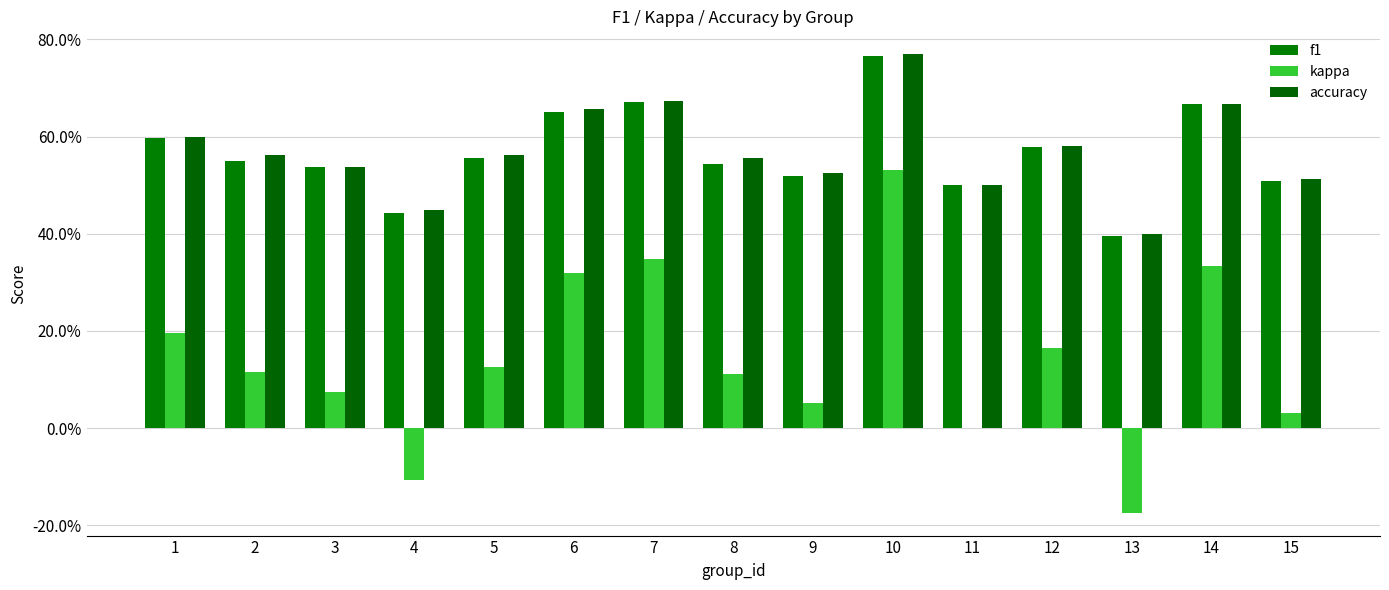

At how many categories does at least one series exceed 0?

15